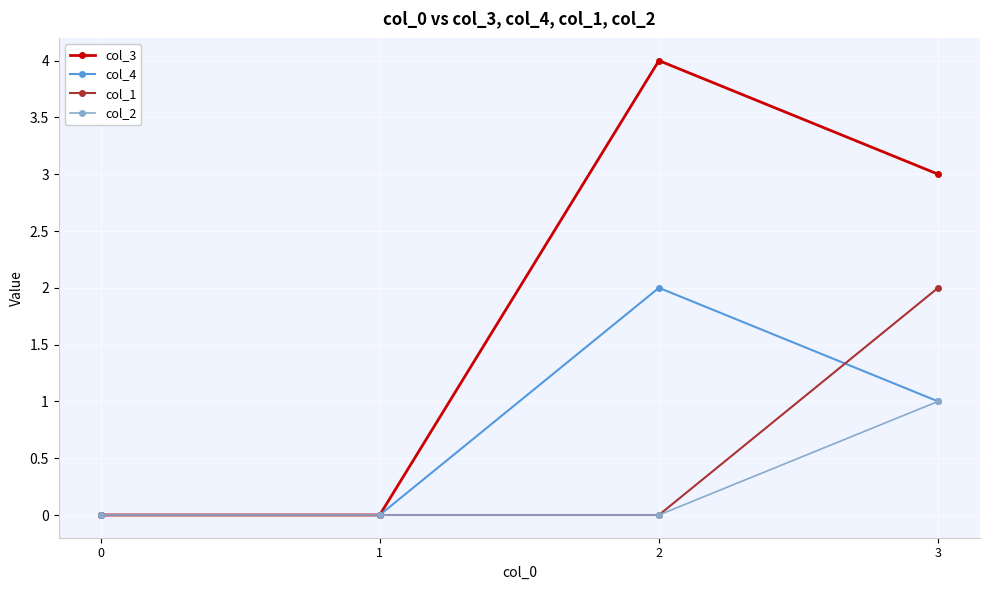

What is the difference between the highest and lowest values at 2?

4